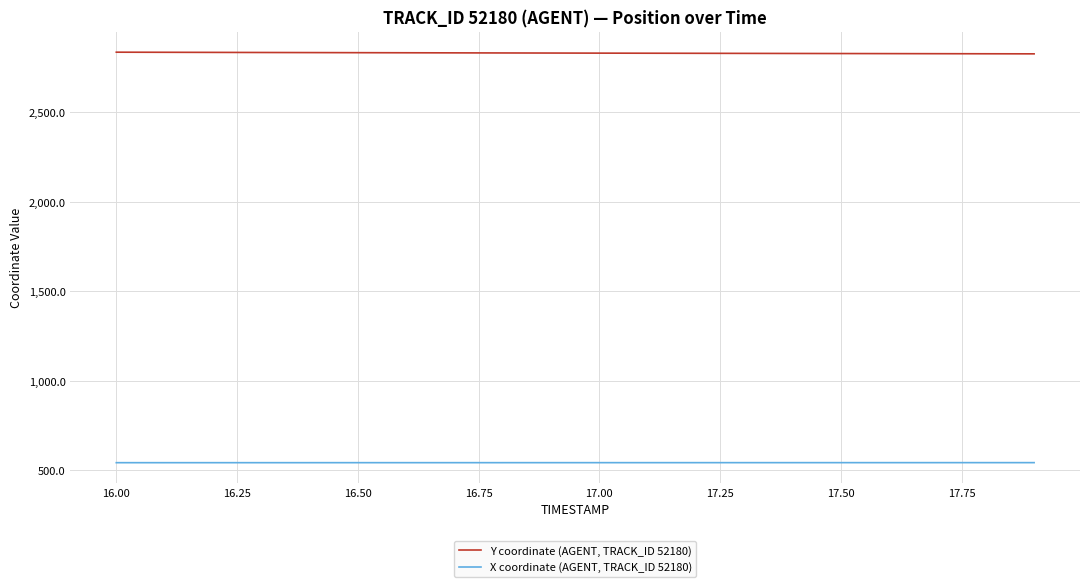

What is the minimum value for Y coordinate (AGENT, TRACK_ID 52180)?

2826.5